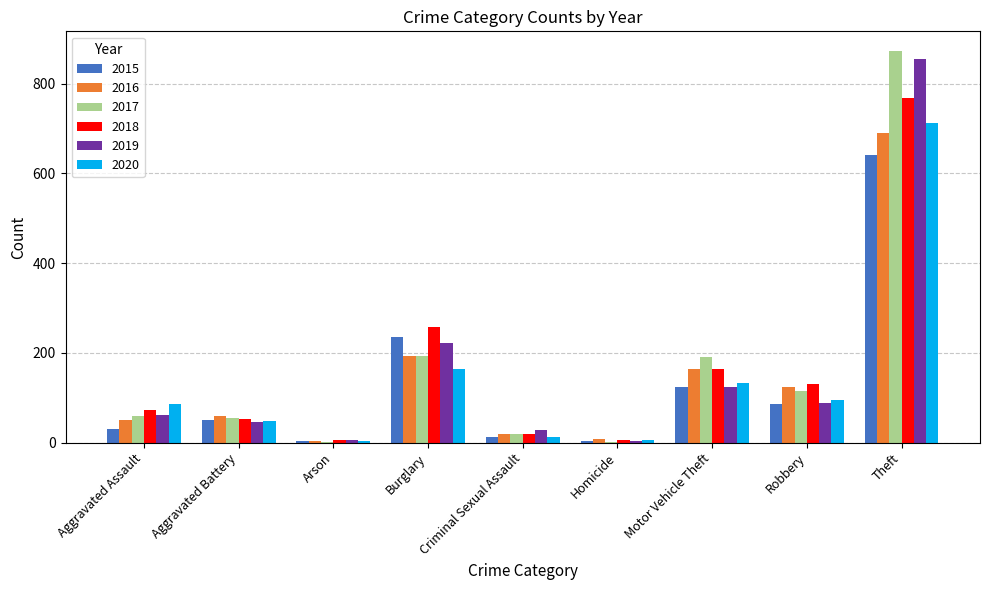

What is the spread (max minus min) of values at Motor Vehicle Theft?

66